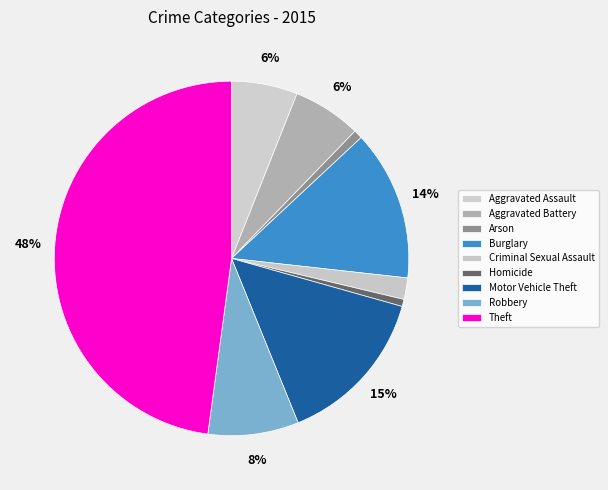

True or false: Burglary accounts for 1% of the total.

False